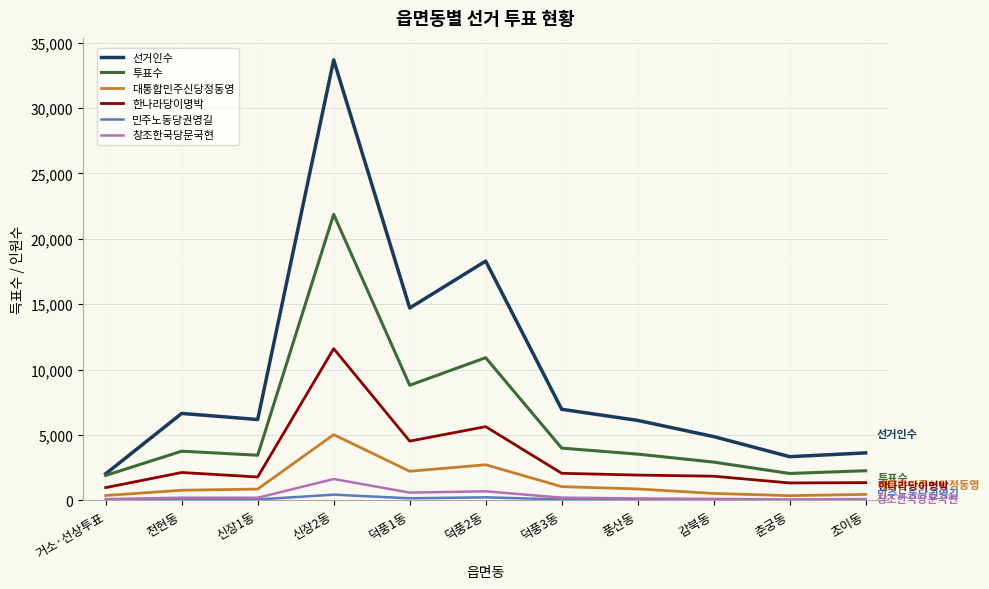

True or false: 대통합민주신당정동영 has a value of 880 at 풍산동.

True